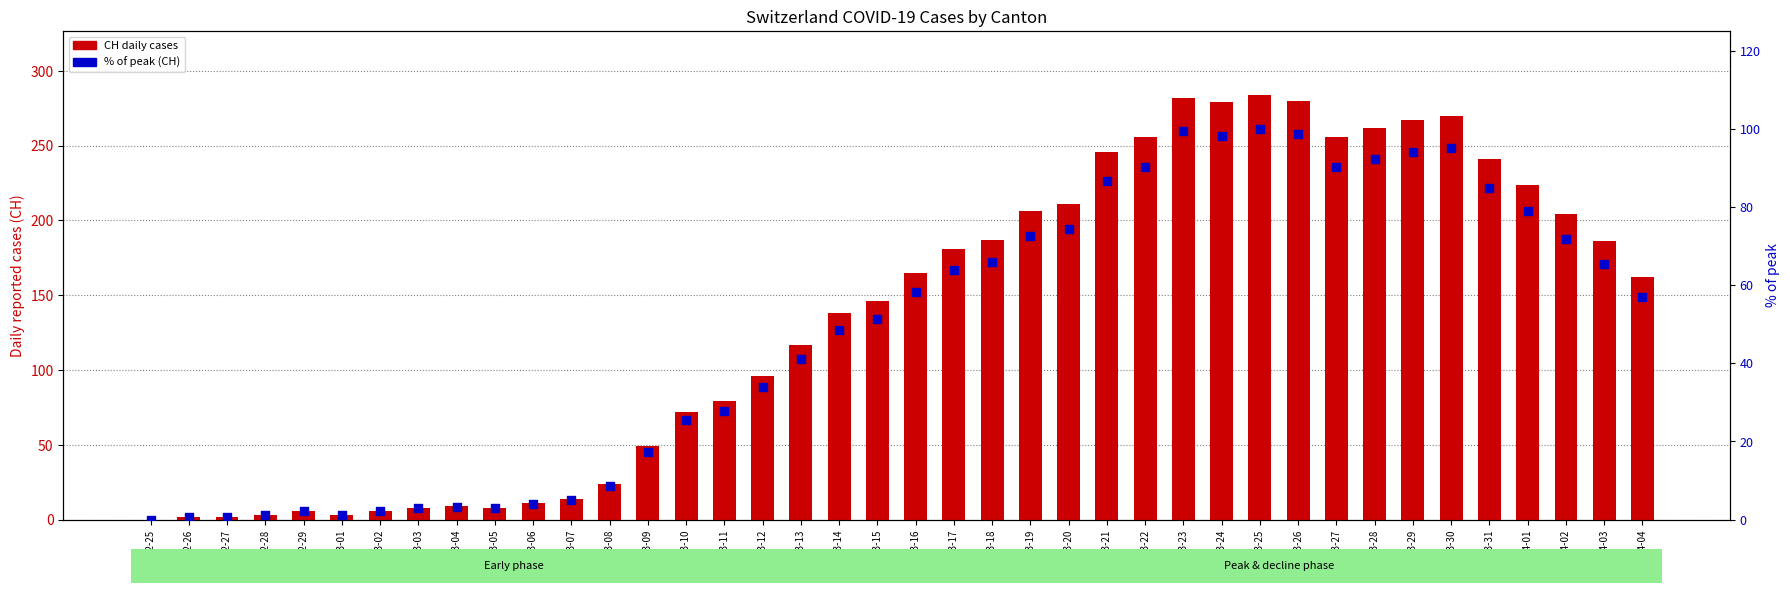

Which series contains the highest Y value?

CH (total)